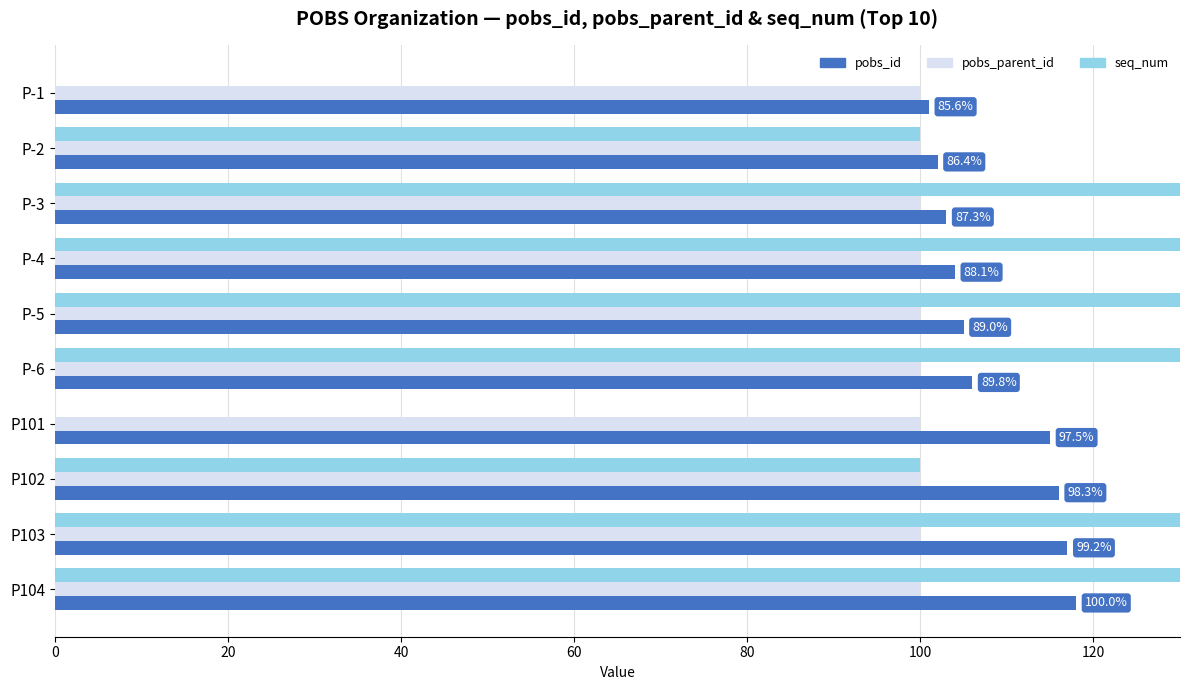

How many bars are there in each group?

3